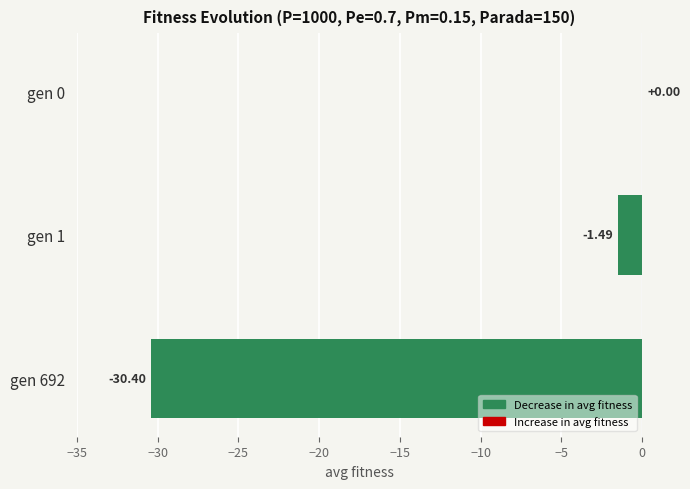

What is the change in value from gen 1 to gen 692?

-28.9